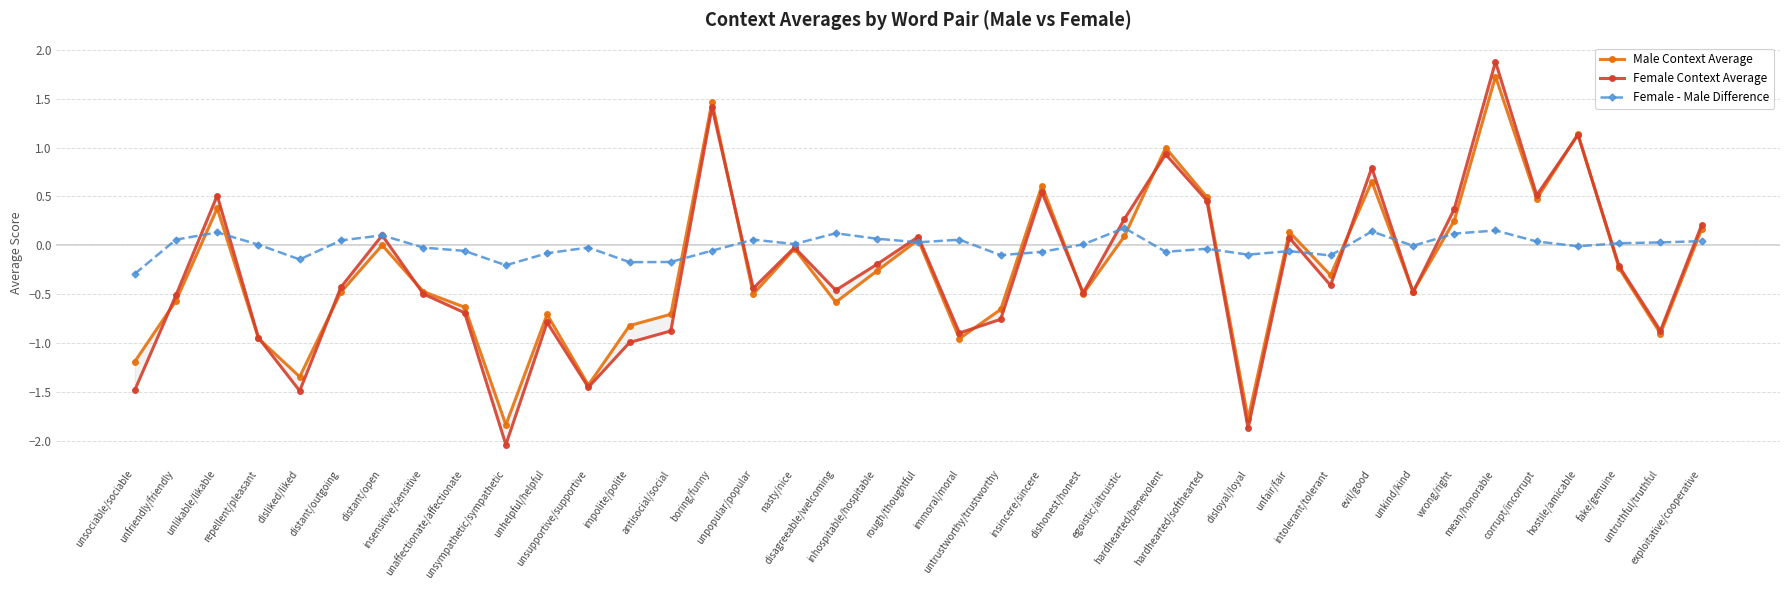

Is it true that Female - Male Difference equals 0.1 at disagreeable/welcoming?

True